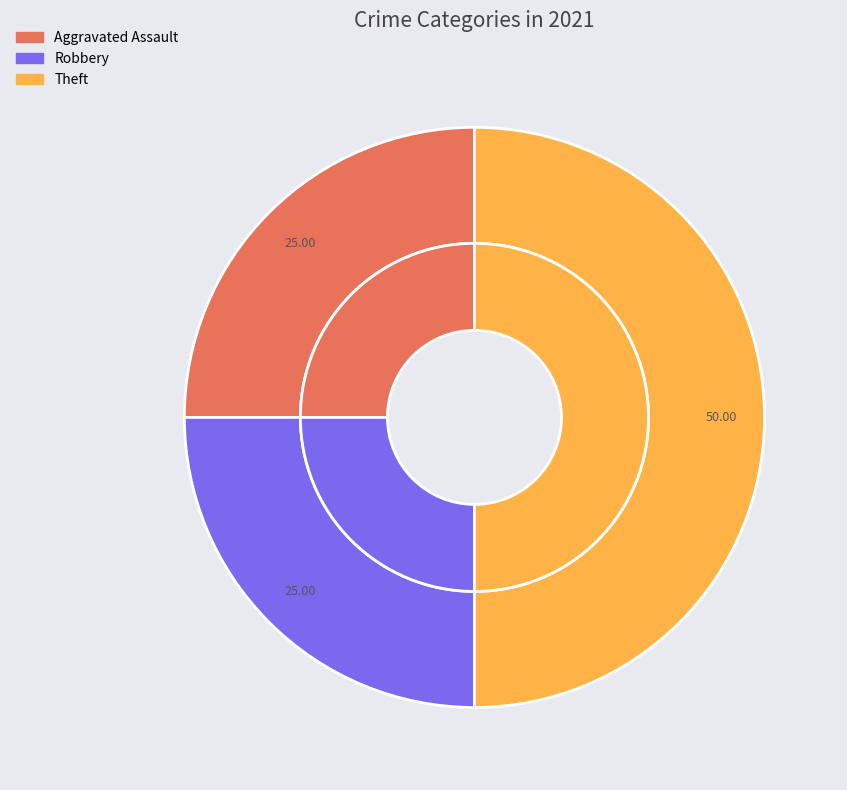

To the nearest percent, what is the combined percentage of Aggravated Assault and Robbery?

50%